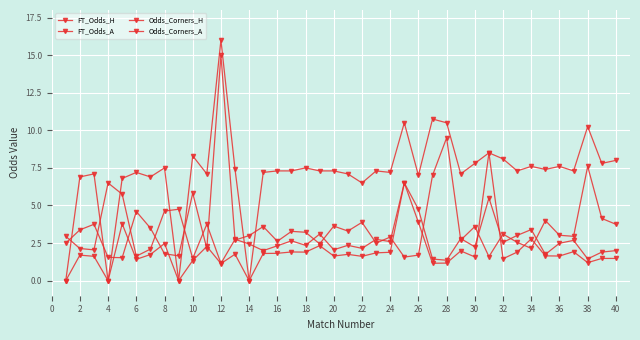

How many series are shown in this chart?

4